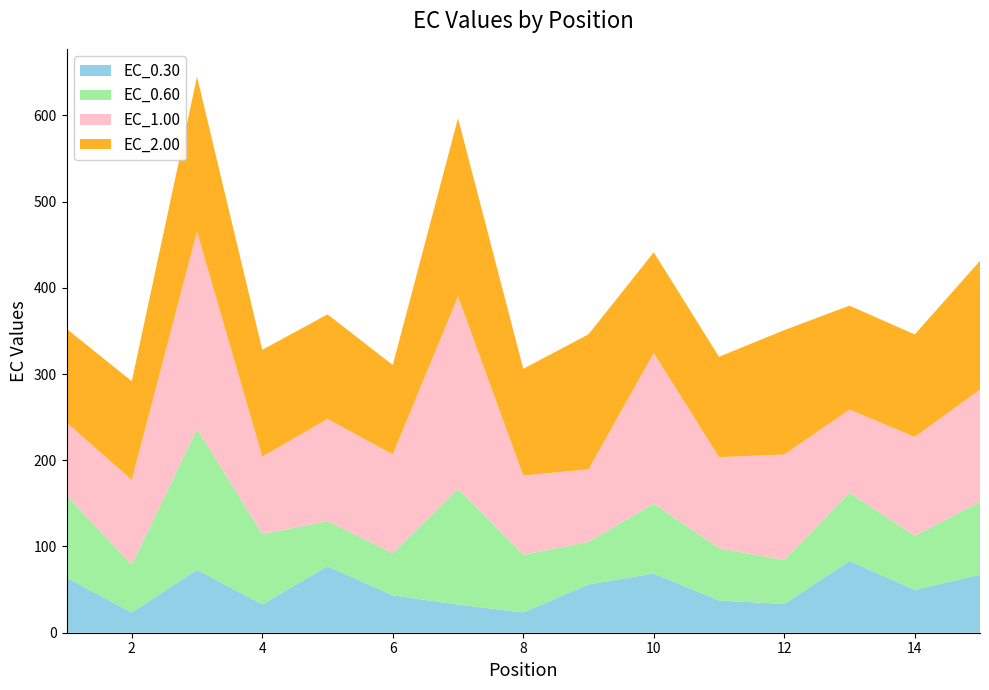

Reading left to right, transcribe all the data shown in this chart.

EC_0.30: 63.8	23.4	72.9	32.8	77.0	43.4	32.6	23.5	55.9	68.7	37.4	33.3	83.1	49.7	67.3
EC_0.60: 95.5	55.3	163.3	81.4	52.4	48.6	134.1	66.7	49.4	81.1	60.6	50.9	79.2	62.7	84.6
EC_1.00: 84.4	98.5	228.8	89.8	118.5	114.8	223.1	92.1	84.2	174.7	105.6	122.4	96.4	114.7	130.2
EC_2.00: 108.9	114.4	179.8	124.0	121.2	103.7	206.9	123.7	156.6	116.7	116.4	144.2	120.5	118.9	149.2